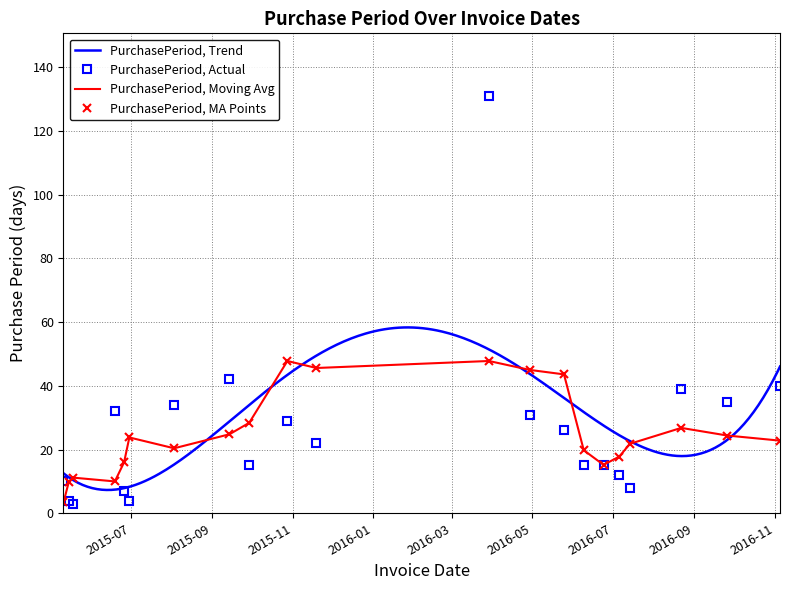

List the labels in order of value, smallest first.

2015-05-18, 2015-05-15, 2015-06-30, 2015-06-26, 2016-07-14, 2015-05-11, 2016-07-06, 2015-09-29, 2016-06-09, 2016-06-24, 2015-11-19, 2016-05-25, 2015-10-28, 2016-04-29, 2015-06-19, 2015-08-03, 2016-09-26, 2016-08-22, 2016-11-05, 2015-09-14, 2016-03-29